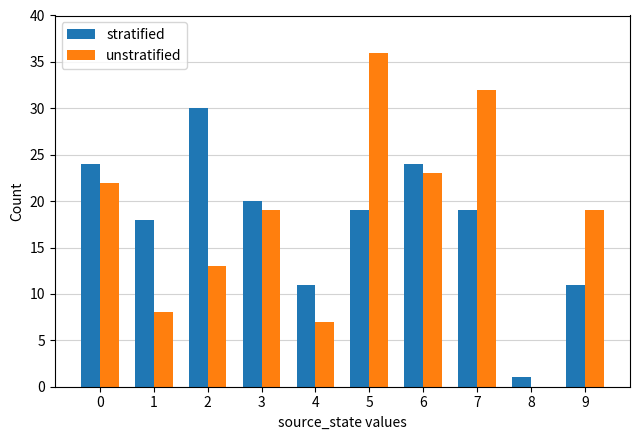

How many positive values does the unstratified series have?

9